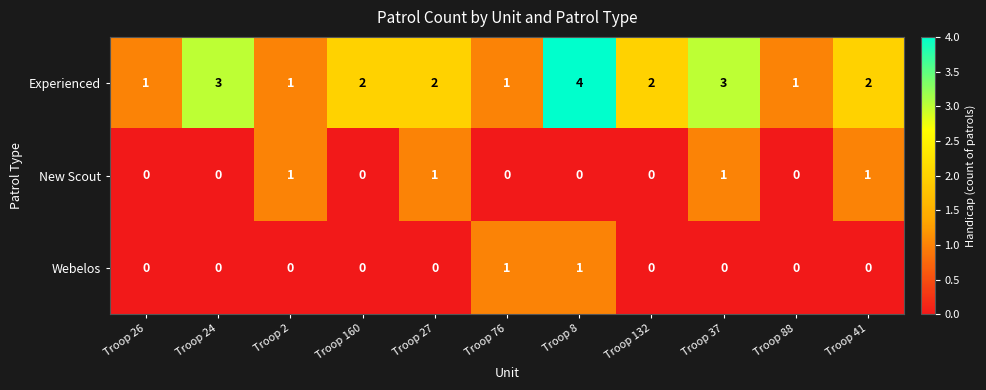

How many data points does each series have?

11